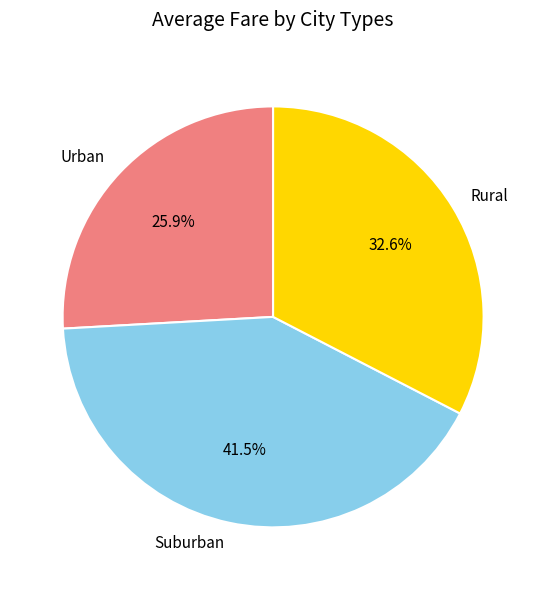

Which category has the smallest portion of the pie?

Urban